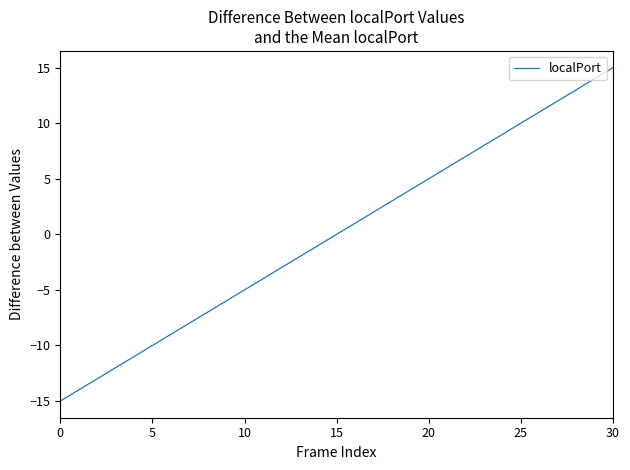

What is the minimum value shown in the chart?

-15